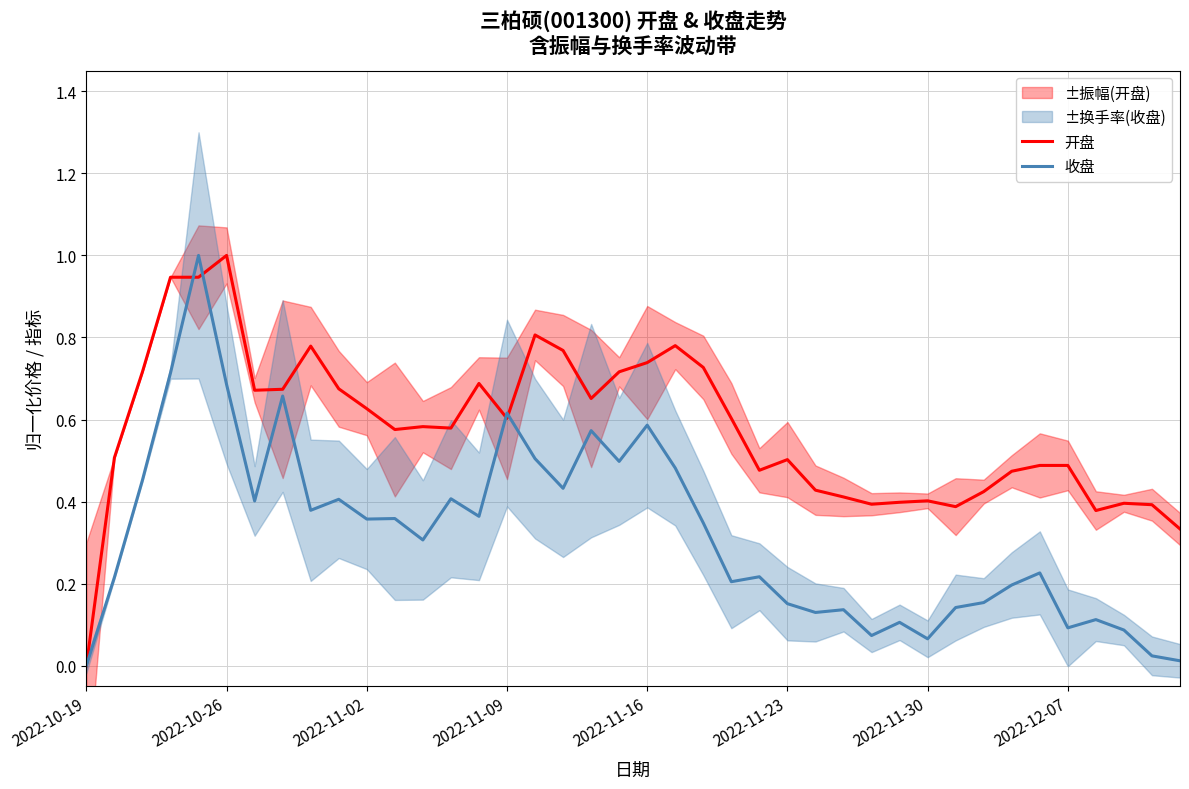

The 收盘 series shows 0.2 at 36. True or false?

False